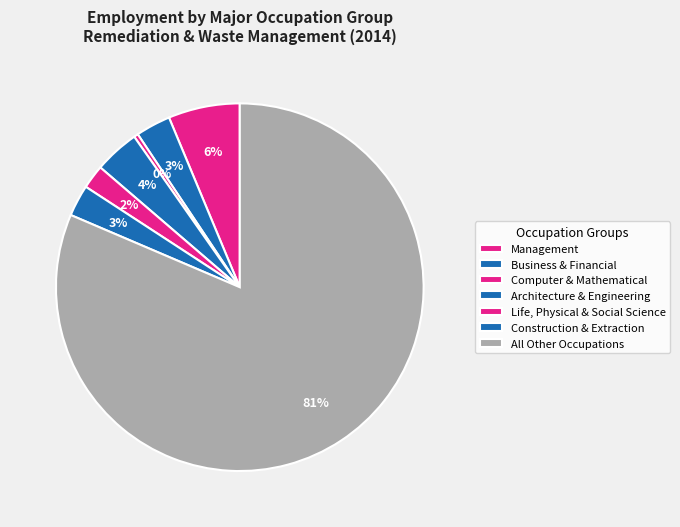

How many slices are in this pie chart?

7